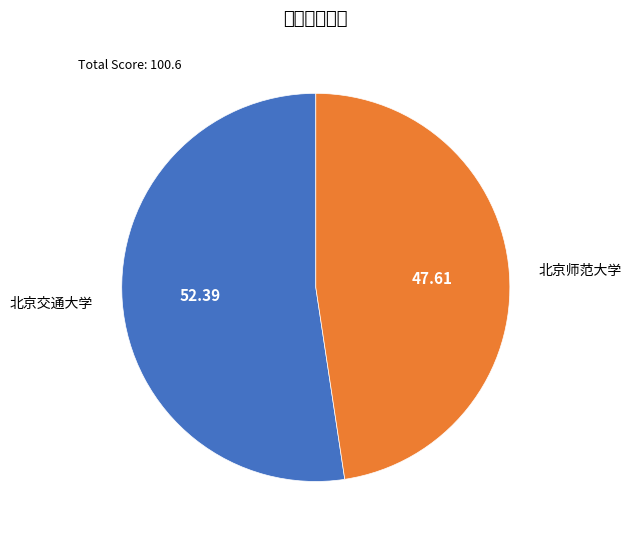

What is the ratio of the value at 北京交通大学 to the value at 北京师范大学?

1.1